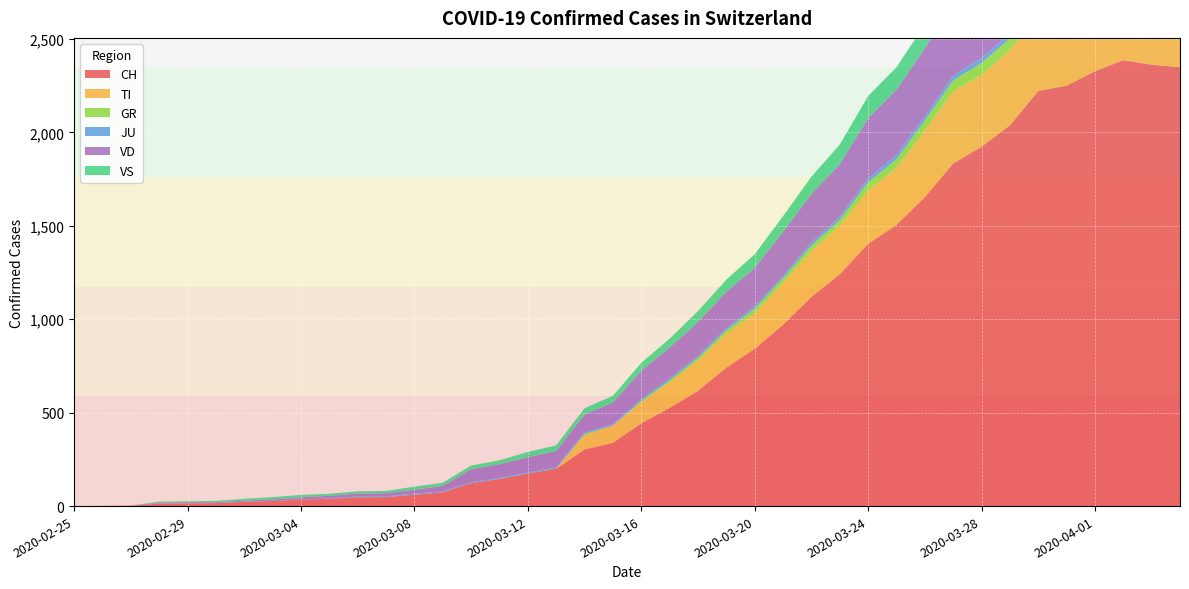

Reading left to right, transcribe all the data shown in this chart.

CH: 2020-02-25=0	2020-02-26=1	2020-02-27=2	2020-02-28=13	2020-02-29=15	2020-03-01=16	2020-03-02=22	2020-03-03=27	2020-03-04=35	2020-03-05=39	2020-03-06=47	2020-03-07=48	2020-03-08=61	2020-03-09=74	2020-03-10=123	2020-03-11=145	2020-03-12=174	2020-03-13=200	2020-03-14=303	2020-03-15=339	2020-03-16=443	2020-03-17=526	2020-03-18=617	2020-03-19=741	2020-03-20=842	2020-03-21=971	2020-03-22=1120	2020-03-23=1241	2020-03-24=1404	2020-03-25=1505	2020-03-26=1654	2020-03-27=1834	2020-03-28=1924	2020-03-29=2038	2020-03-30=2222	2020-03-31=2251	2020-04-01=2328	2020-04-02=2387	2020-04-03=2363	2020-04-04=2349
TI: 2020-02-25=0	2020-02-26=0	2020-02-27=0	2020-02-28=0	2020-02-29=0	2020-03-01=0	2020-03-02=0	2020-03-03=0	2020-03-04=0	2020-03-05=0	2020-03-06=0	2020-03-07=0	2020-03-08=0	2020-03-09=0	2020-03-10=0	2020-03-11=0	2020-03-12=0	2020-03-13=0	2020-03-14=77	2020-03-15=92	2020-03-16=112	2020-03-17=137	2020-03-18=163	2020-03-19=182	2020-03-20=190	2020-03-21=224	2020-03-22=246	2020-03-23=261	2020-03-24=285	2020-03-25=306	2020-03-26=358	2020-03-27=386	2020-03-28=385	2020-03-29=402	2020-03-30=415	2020-03-31=401	2020-04-01=396	2020-04-02=374	2020-04-03=370	2020-04-04=363
GR: 2020-02-25=0	2020-02-26=0	2020-02-27=0	2020-02-28=0	2020-02-29=0	2020-03-01=0	2020-03-02=0	2020-03-03=0	2020-03-04=0	2020-03-05=0	2020-03-06=0	2020-03-07=0	2020-03-08=0	2020-03-09=0	2020-03-10=0	2020-03-11=0	2020-03-12=0	2020-03-13=0	2020-03-14=6	2020-03-15=0	2020-03-16=9	2020-03-17=9	2020-03-18=13	2020-03-19=18	2020-03-20=24	2020-03-21=24	2020-03-22=27	2020-03-23=29	2020-03-24=43	2020-03-25=45	2020-03-26=52	2020-03-27=58	2020-03-28=63	2020-03-29=63	2020-03-30=58	2020-03-31=58	2020-04-01=59	2020-04-02=60	2020-04-03=51	2020-04-04=52
JU: 2020-02-25=0	2020-02-26=0	2020-02-27=1	2020-02-28=1	2020-02-29=1	2020-03-01=1	2020-03-02=1	2020-03-03=1	2020-03-04=1	2020-03-05=2	2020-03-06=5	2020-03-07=5	2020-03-08=5	2020-03-09=5	2020-03-10=5	2020-03-11=6	2020-03-12=6	2020-03-13=8	2020-03-14=8	2020-03-15=9	2020-03-16=9	2020-03-17=11	2020-03-18=11	2020-03-19=12	2020-03-20=14	2020-03-21=13	2020-03-22=18	2020-03-23=18	2020-03-24=22	2020-03-25=23	2020-03-26=22	2020-03-27=25	2020-03-28=27	2020-03-29=28	2020-03-30=28	2020-03-31=29	2020-04-01=29	2020-04-02=29	2020-04-03=28	2020-04-04=27
VD: 2020-02-25=0	2020-02-26=0	2020-02-27=0	2020-02-28=4	2020-02-29=4	2020-03-01=4	2020-03-02=6	2020-03-03=8	2020-03-04=11	2020-03-05=14	2020-03-06=15	2020-03-07=16	2020-03-08=22	2020-03-09=29	2020-03-10=69	2020-03-11=73	2020-03-12=82	2020-03-13=87	2020-03-14=96	2020-03-15=114	2020-03-16=152	2020-03-17=166	2020-03-18=181	2020-03-19=195	2020-03-20=205	2020-03-21=237	2020-03-22=260	2020-03-23=282	2020-03-24=323	2020-03-25=351	2020-03-26=364	2020-03-27=397	2020-03-28=408	2020-03-29=410	2020-03-30=411	2020-03-31=420	2020-04-01=420	2020-04-02=406	2020-04-03=395	2020-04-04=393
VS: 2020-02-25=0	2020-02-26=0	2020-02-27=0	2020-02-28=6	2020-02-29=6	2020-03-01=7	2020-03-02=10	2020-03-03=12	2020-03-04=13	2020-03-05=11	2020-03-06=12	2020-03-07=12	2020-03-08=16	2020-03-09=17	2020-03-10=20	2020-03-11=21	2020-03-12=28	2020-03-13=30	2020-03-14=34	2020-03-15=36	2020-03-16=42	2020-03-17=47	2020-03-18=59	2020-03-19=64	2020-03-20=73	2020-03-21=83	2020-03-22=92	2020-03-23=104	2020-03-24=118	2020-03-25=119	2020-03-26=129	2020-03-27=138	2020-03-28=143	2020-03-29=153	2020-03-30=154	2020-03-31=153	2020-04-01=147	2020-04-02=147	2020-04-03=147	2020-04-04=150